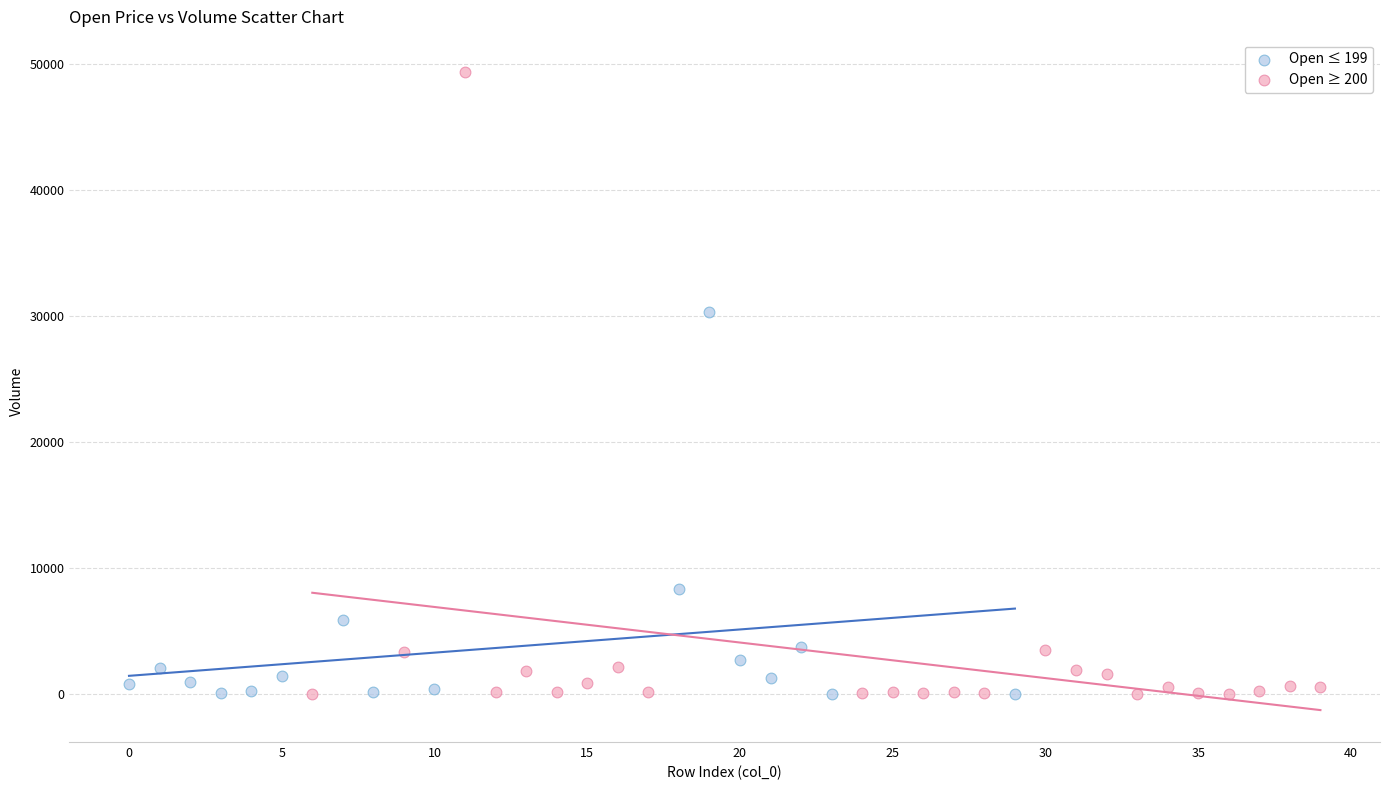

Which series reaches the maximum Y coordinate?

Open ≥ 200